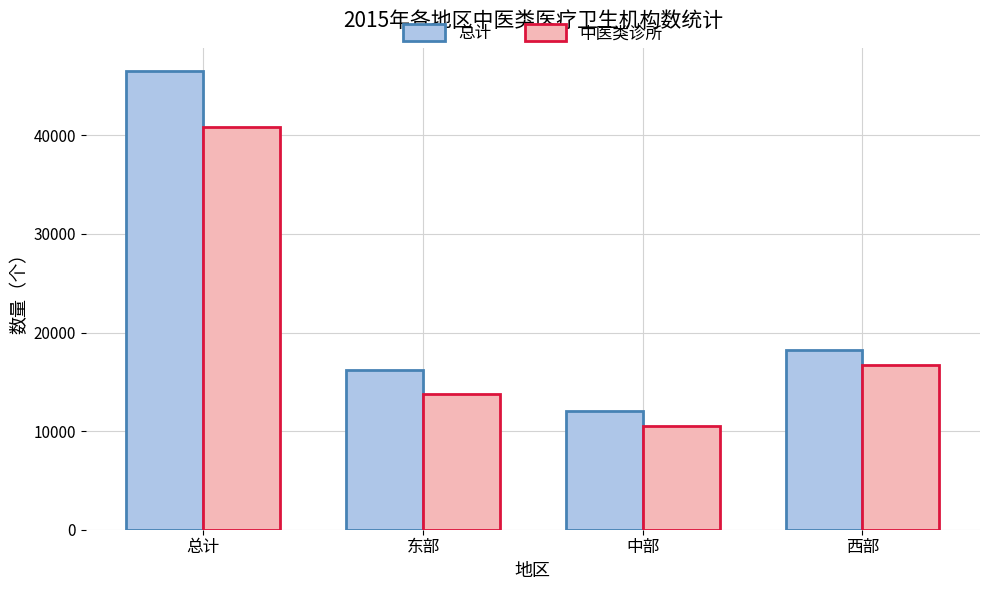

What is the maximum value for 中医类诊所?

40888